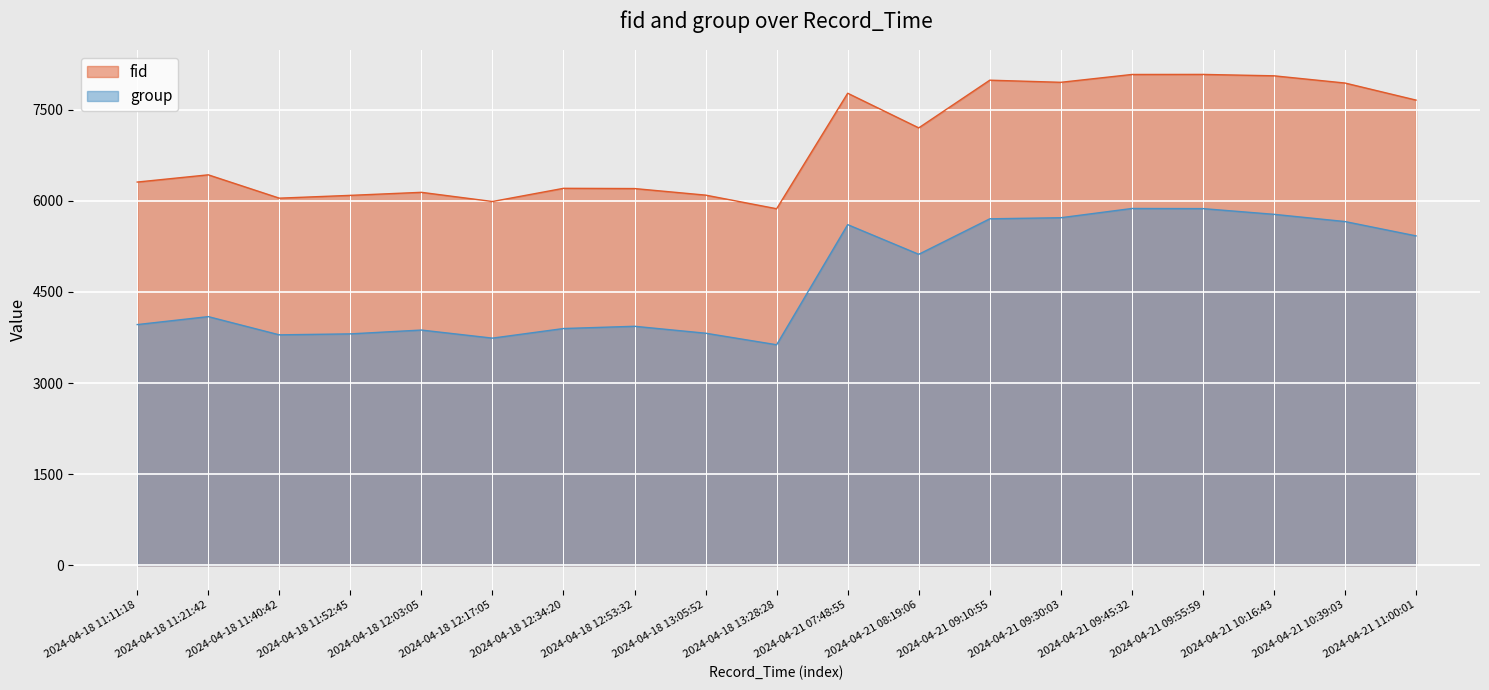

Reading left to right, what are all the values shown in this chart?

fid: 6309	6428	6044	6090	6140	5989	6206	6202	6094	5870	7771	7201	7986	7951	8080	8081	8058	7939	7658
group: 3963	4094	3794	3810	3873	3740	3898	3935	3821	3631	5608	5120	5704	5722	5874	5872	5778	5659	5423